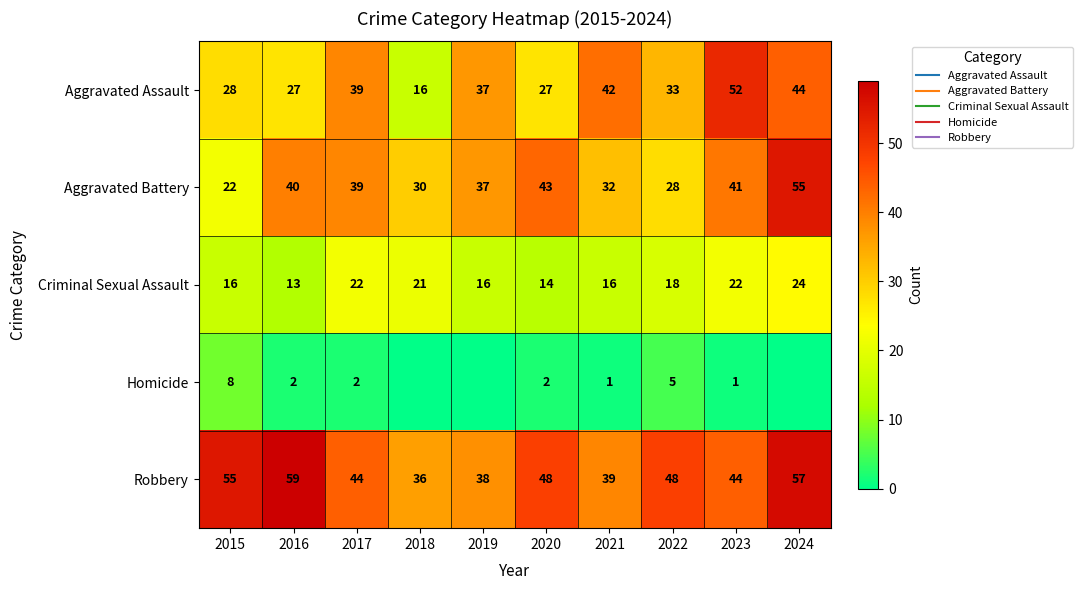

What is the difference between the Aggravated Battery values at 2016 and 2015?

18